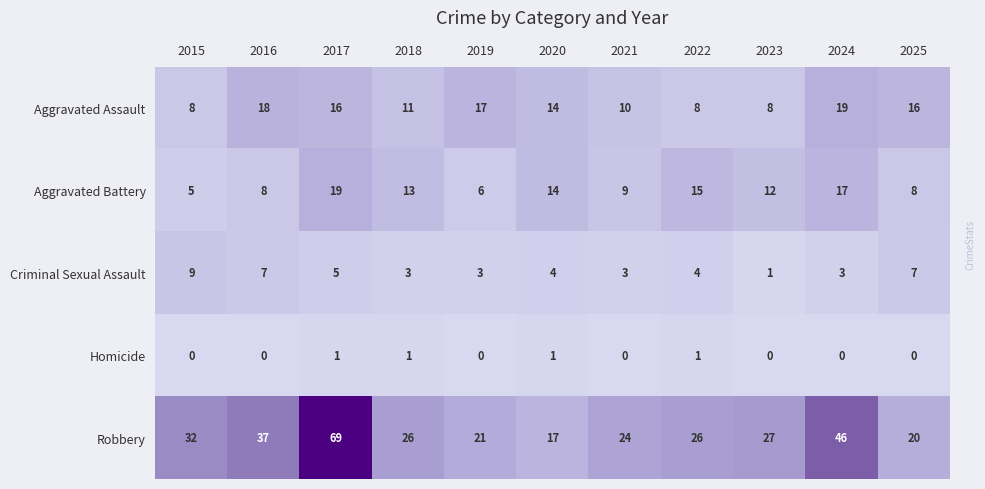

What is the total value across all series at 2024?

85